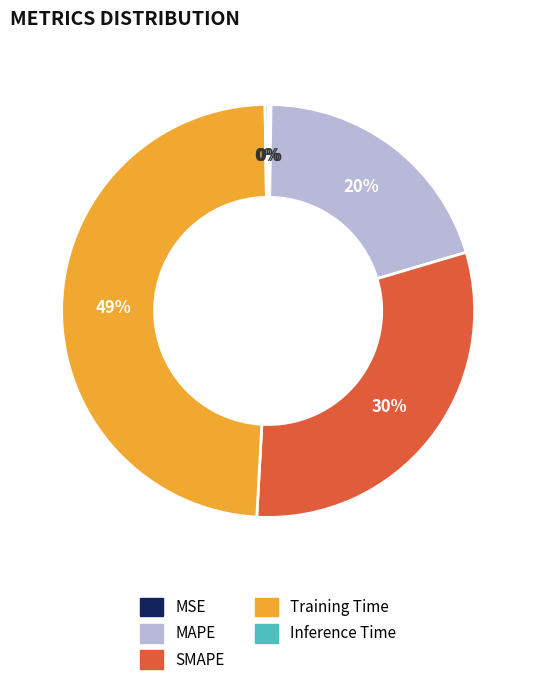

Which category has the biggest portion of the pie?

Training Time